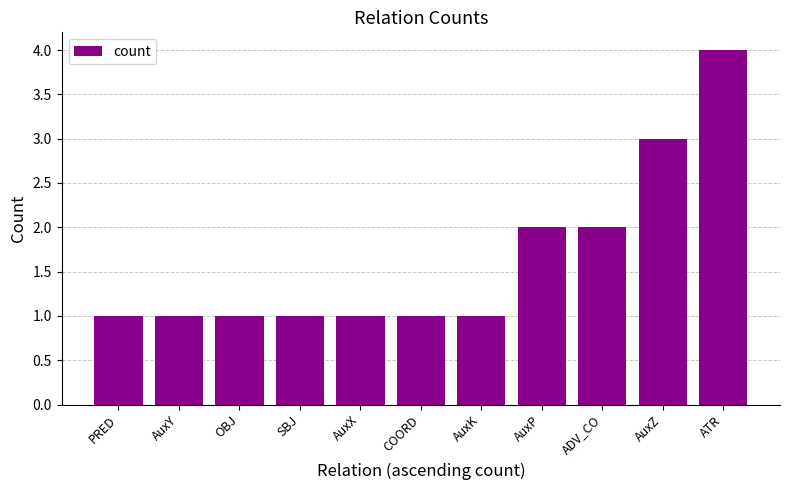

What is the change in value from ADV_CO to AuxZ?

+1